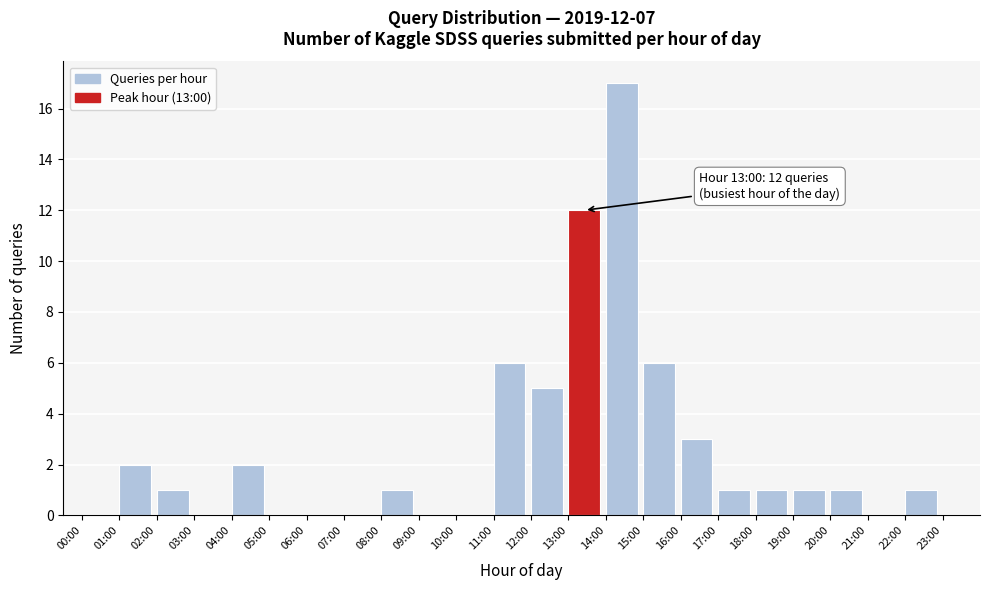

Reading left to right, what are all the values shown in this chart?

00:00=0	01:00=2	02:00=1	03:00=0	04:00=2	05:00=0	06:00=0	07:00=0	08:00=1	09:00=0	10:00=0	11:00=6	12:00=5	13:00=12	14:00=17	15:00=6	16:00=3	17:00=1	18:00=1	19:00=1	20:00=1	21:00=0	22:00=1	23:00=0